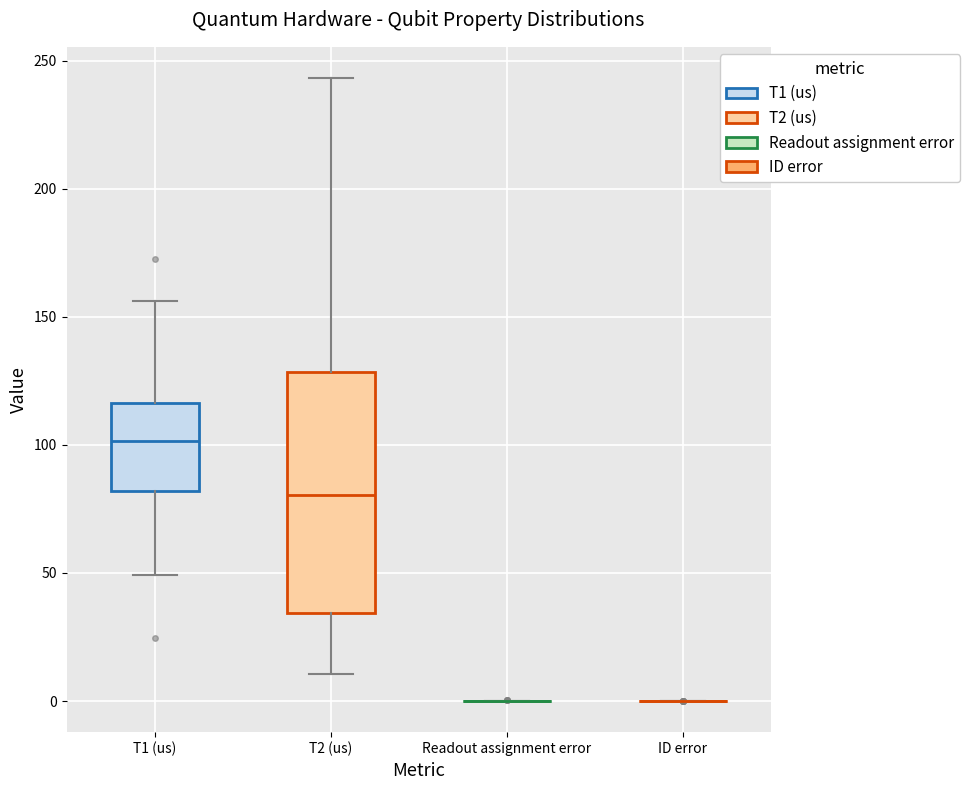

Which box is the tallest, from its lower edge to its upper edge?

T2 (us)